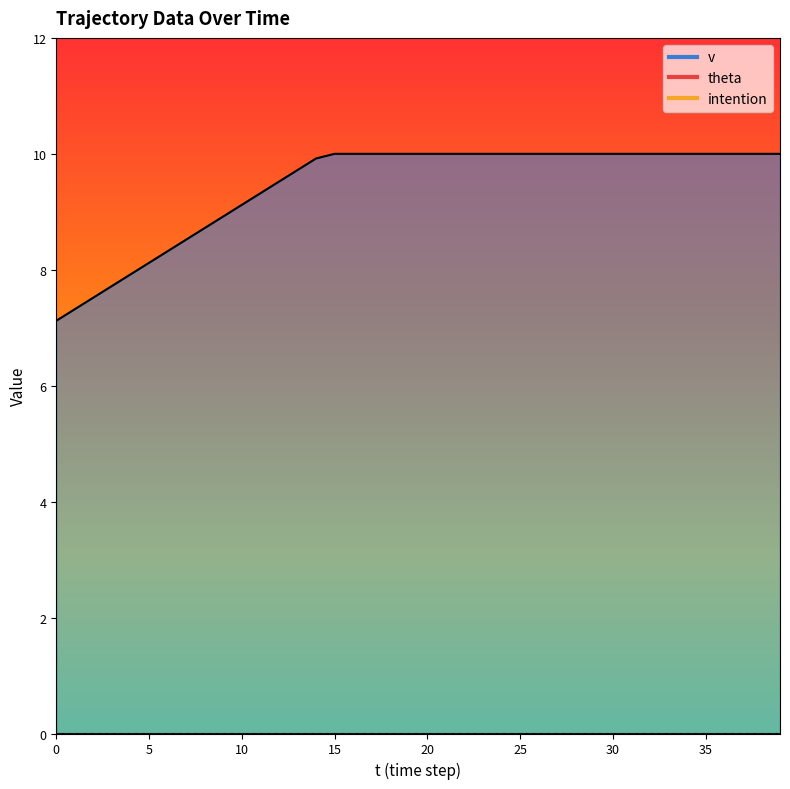

Reading right to left, transcribe all the data shown in this chart.

theta: 0.0	0.0	0.0	0.0	0.0	0.0	0.0	0.0	0.0	0.0	0.0	0.0	0.0	0.0	0.0	0.0	0.0	0.0	0.0	0.0	0.0	0.0	0.0	0.0	0.0	0.0	0.0	0.0	0.0	0.0	0.0	0.0	0.0	0.0	0.0	0.0	0.0	0.0	0.0	0.0
v: 10.0	10.0	10.0	10.0	10.0	10.0	10.0	10.0	10.0	10.0	10.0	10.0	10.0	10.0	10.0	10.0	10.0	10.0	10.0	10.0	10.0	10.0	10.0	10.0	10.0	9.9	9.7	9.5	9.3	9.1	8.9	8.7	8.5	8.3	8.1	7.9	7.7	7.5	7.3	7.1
intention: 0.0	0.0	0.0	0.0	0.0	0.0	0.0	0.0	0.0	0.0	0.0	0.0	0.0	0.0	0.0	0.0	0.0	0.0	0.0	0.0	0.0	0.0	0.0	0.0	0.0	0.0	0.0	0.0	0.0	0.0	0.0	0.0	0.0	0.0	0.0	0.0	0.0	0.0	0.0	0.0